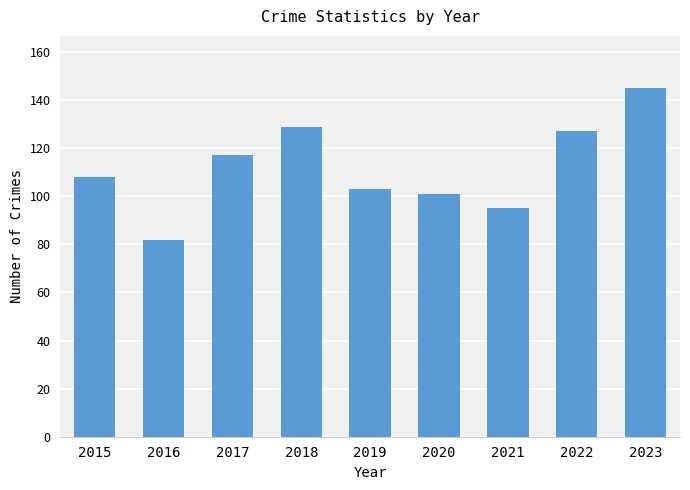

What is the value of the 7th bar from the left?

95